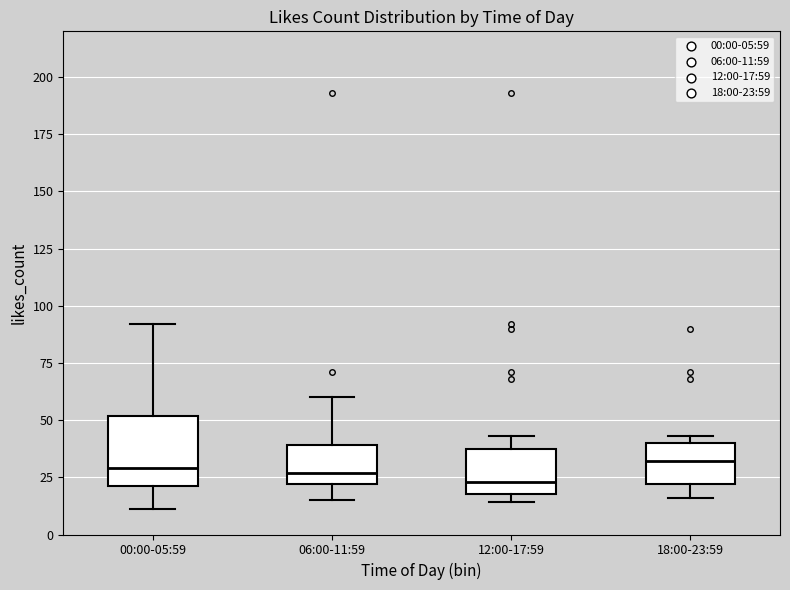

Reading left to right, read every box against the y-axis: the position of its median line, the range the box covers, and the ends of its whiskers. The values are not printed on the chart, so give them approximately, as read against the axis.

00:00-05:59: median 30, box 20 to 50, whiskers 10 to 90
06:00-11:59: median 25, box 20 to 40, whiskers 15 to 60
12:00-17:59: median 25, box 20 to 40, whiskers 15 to 45
18:00-23:59: median 30, box 20 to 40, whiskers 15 to 45